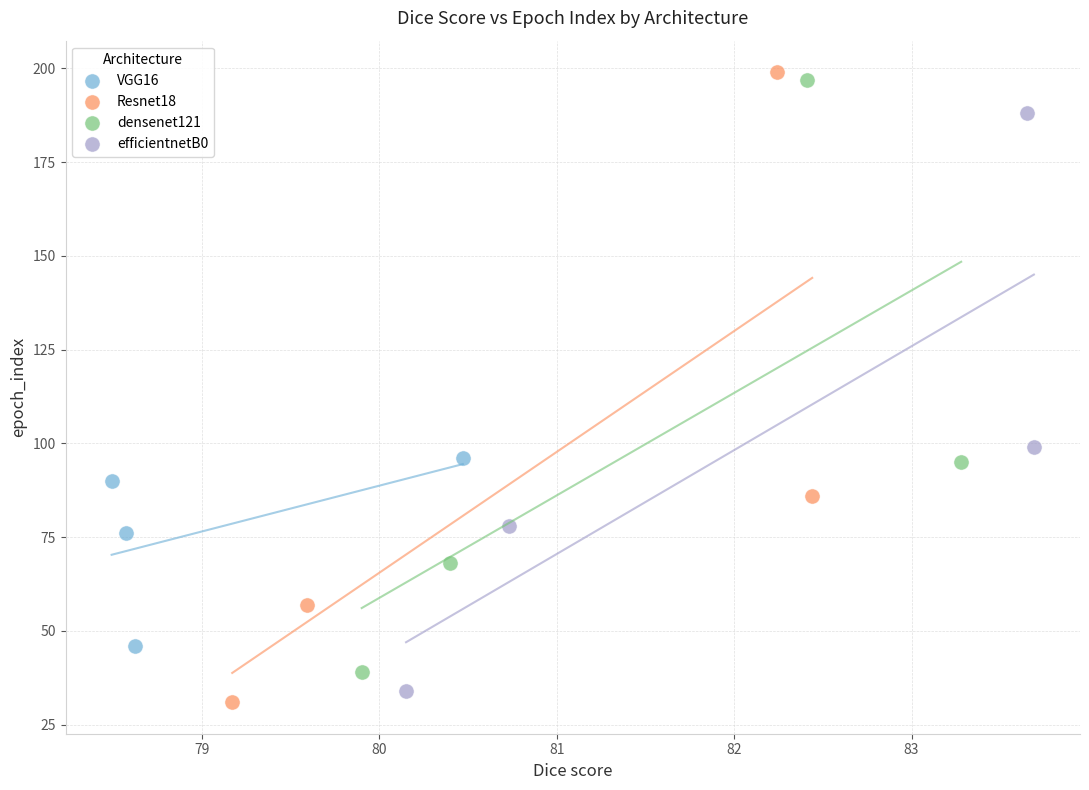

Which series has the largest Y range (max minus min)?

Resnet18